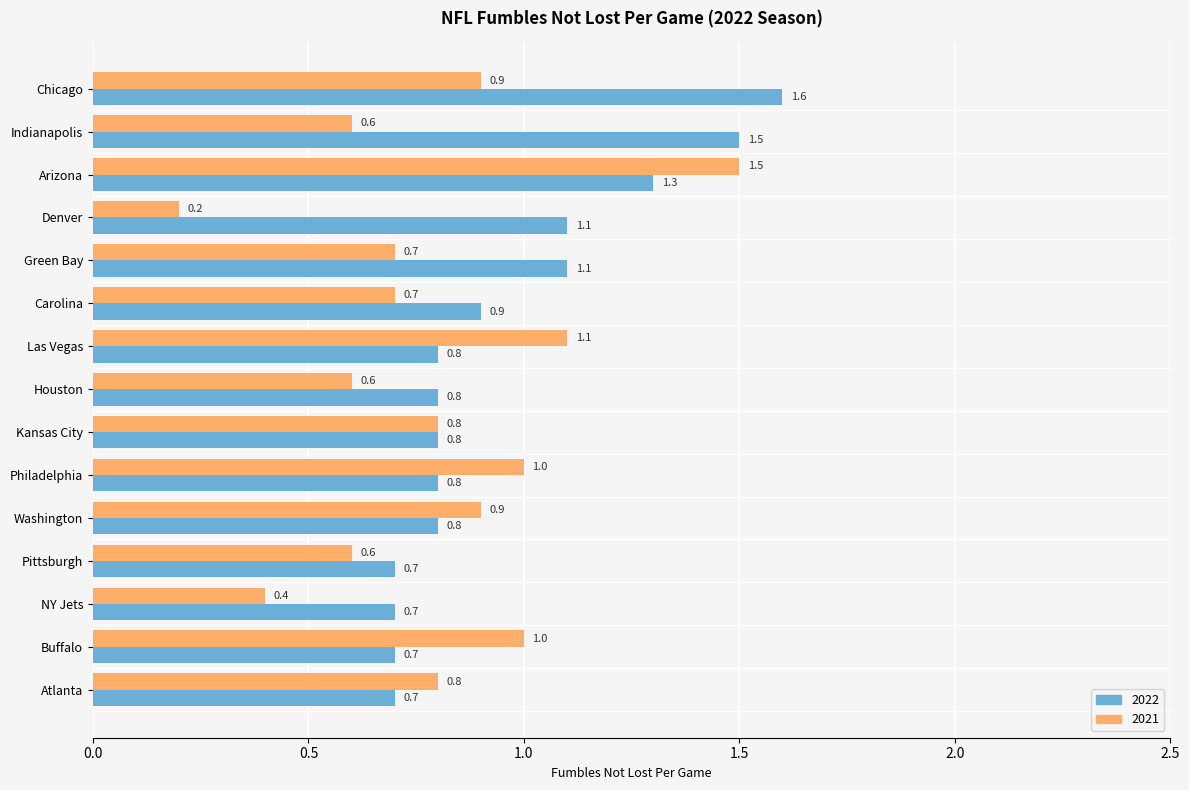

What is the difference between the 2022 values at Chicago and Philadelphia?

0.8